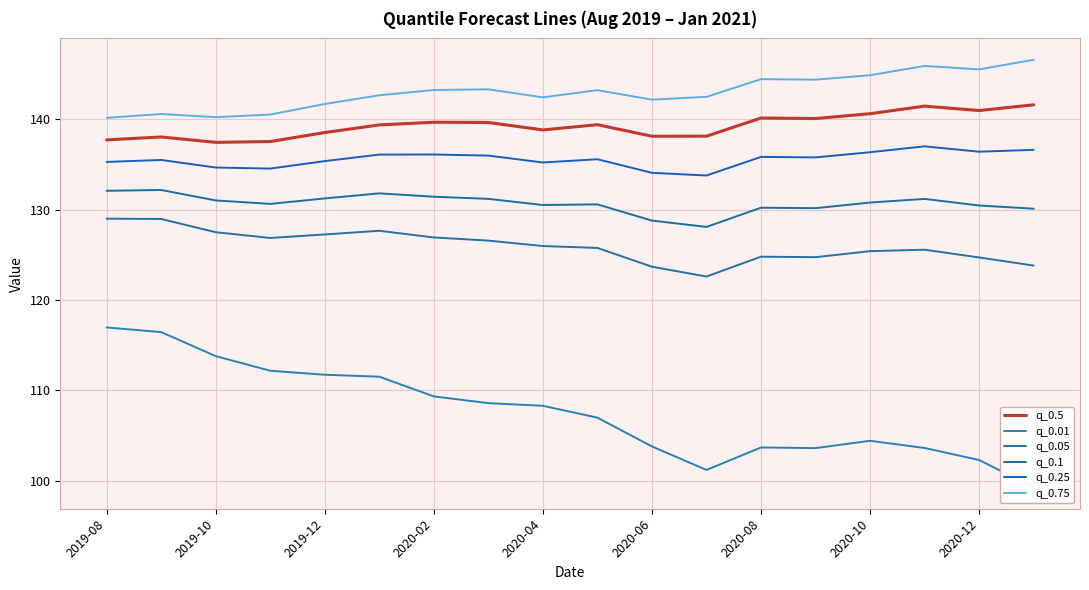

What is the spread (max minus min) of values at 15?

42.2